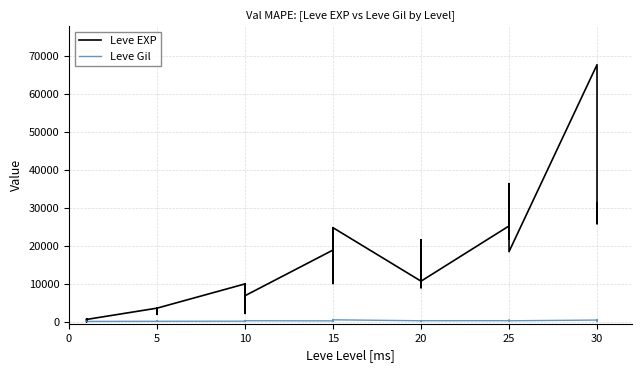

What is the sum of all Leve EXP values?

557211